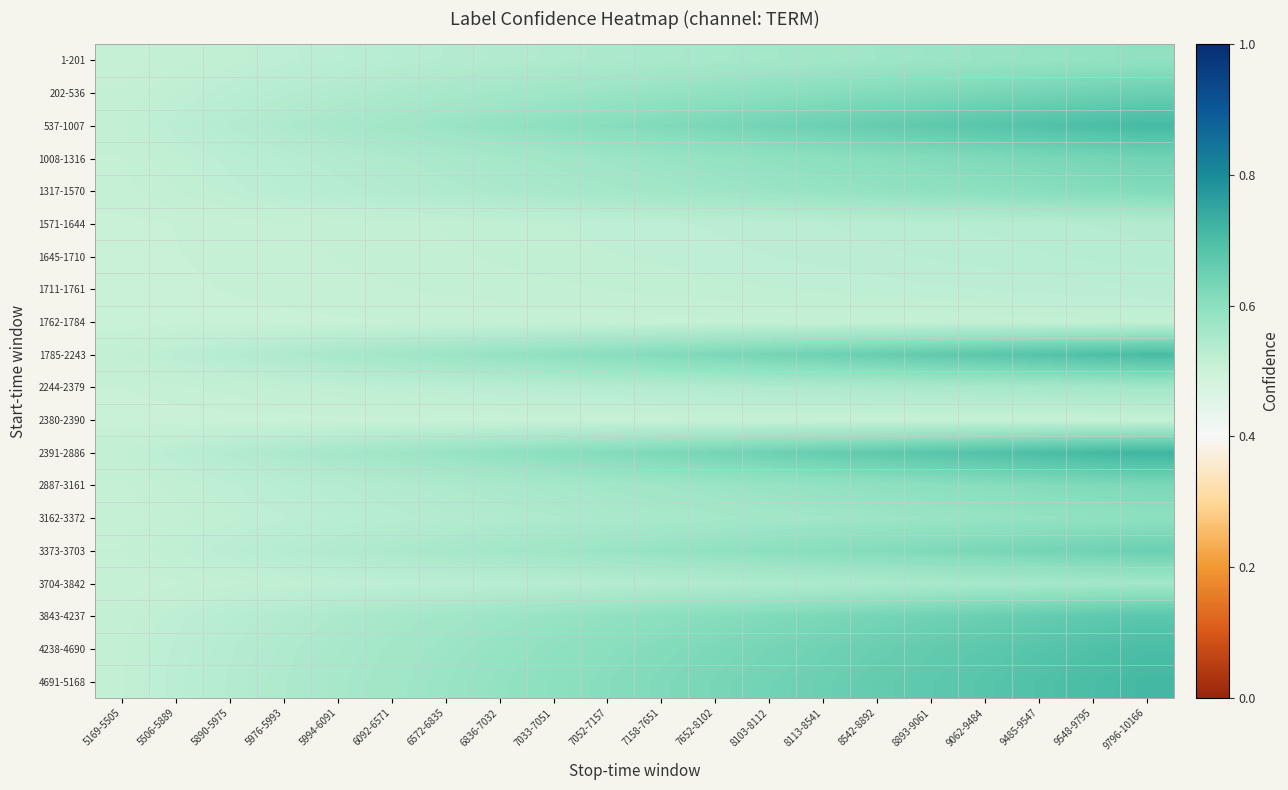

At how many categories does at least one series exceed 0?

20